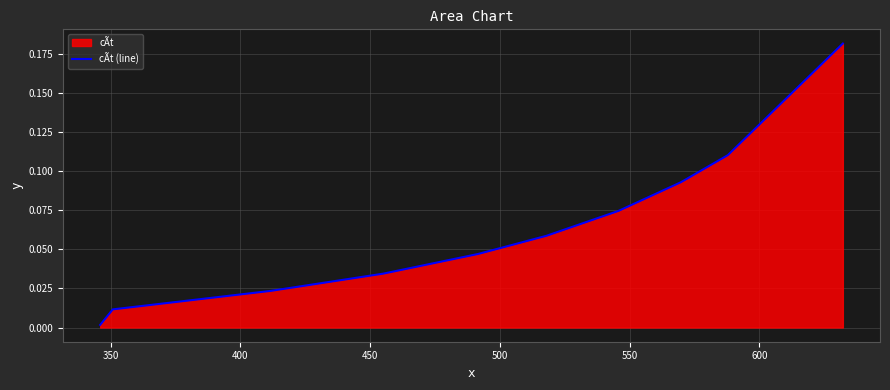

Reading right to left, transcribe all the data shown in this chart.

0.2	0.1	0.1	0.1	0.1	0.0	0.0	0.0	0.0	0.0